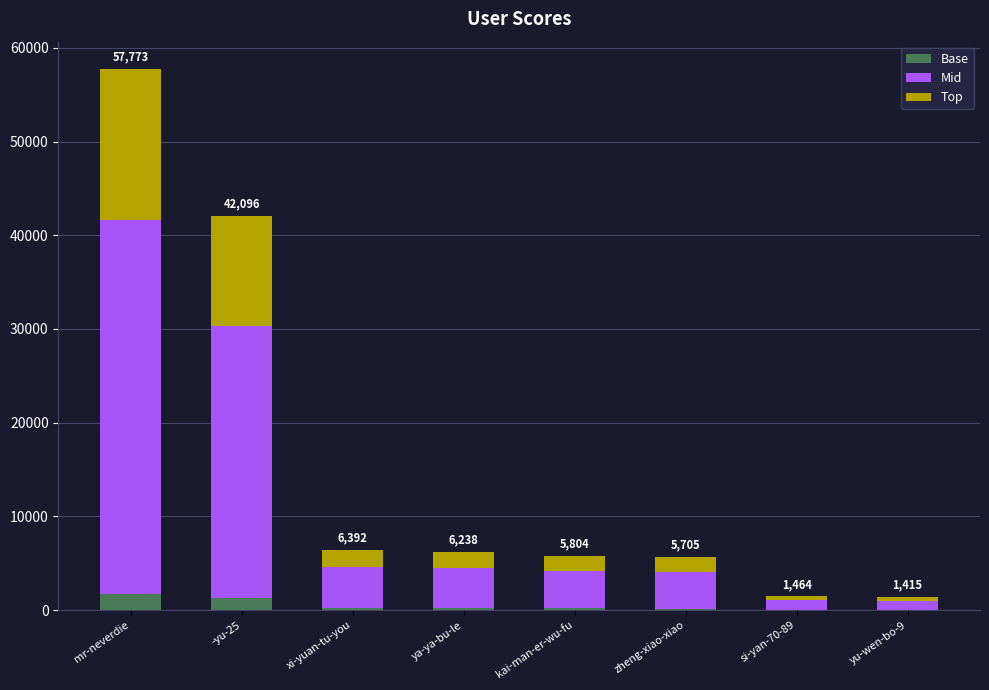

At which category is the sum across all series the highest?

mr-neverdie